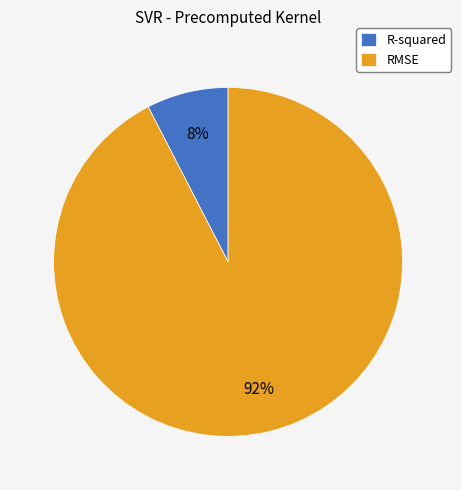

Is it true that R-squared is 8% of the pie?

True